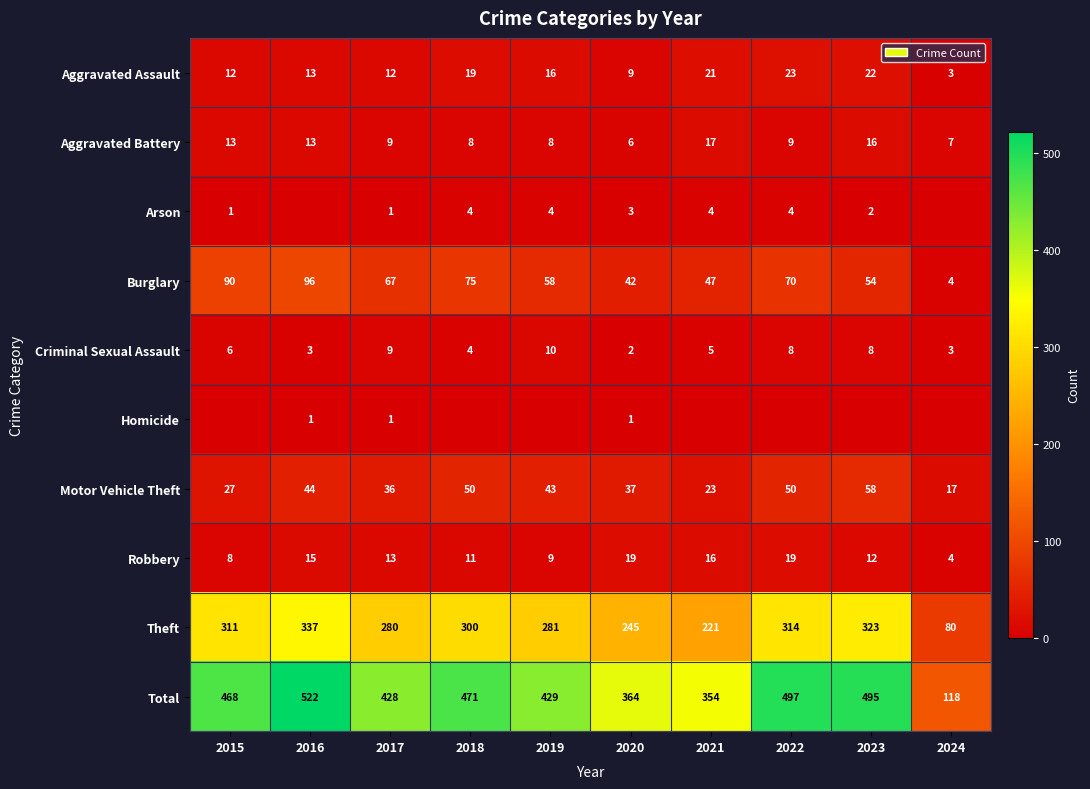

What is the difference between the maximum and second lowest values in the Total series?

168